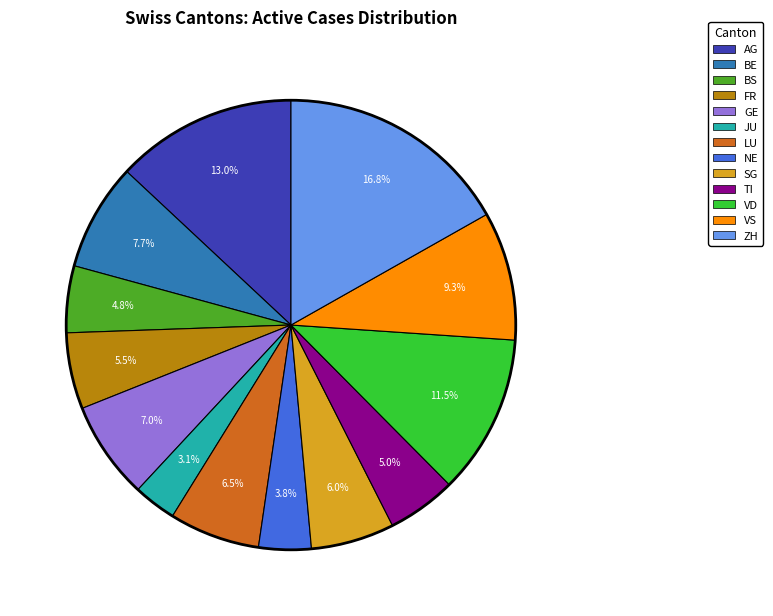

To the nearest percent, what is the difference between the LU and VS slice percentages?

3%